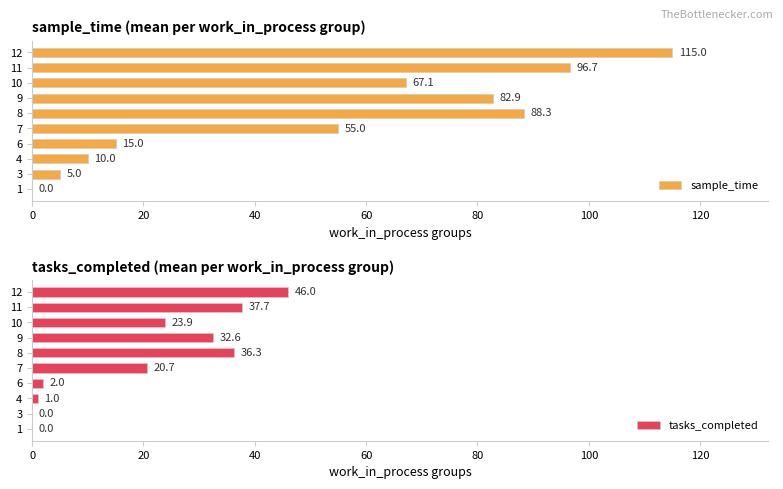

Reading left to right, extract all data points from this chart.

sample_time: 0.0	5.0	10.0	15.0	55.0	88.3	82.9	67.1	96.7	115.0
tasks_completed: 0.0	0.0	1.0	2.0	20.7	36.3	32.6	23.9	37.7	46.0